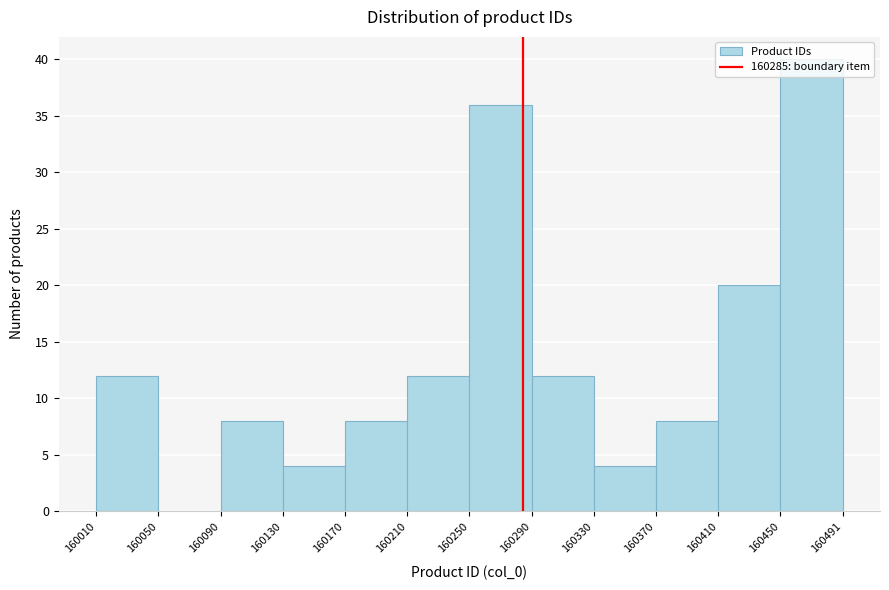

Reading left to right, transcribe this chart: for each bar, give the range it covers on the x-axis and its height. The values are not printed on the chart, so give them approximately, as read against the axis.

160010 to 160050: 12
160050 to 160090: 0
160090 to 160130: 8
160130 to 160170: 4
160170 to 160210: 8
160210 to 160250: 12
160250 to 160290: 36
160290 to 160330: 12
160330 to 160370: 4
160370 to 160410: 8
160410 to 160450: 20
160450 to 160491: 40